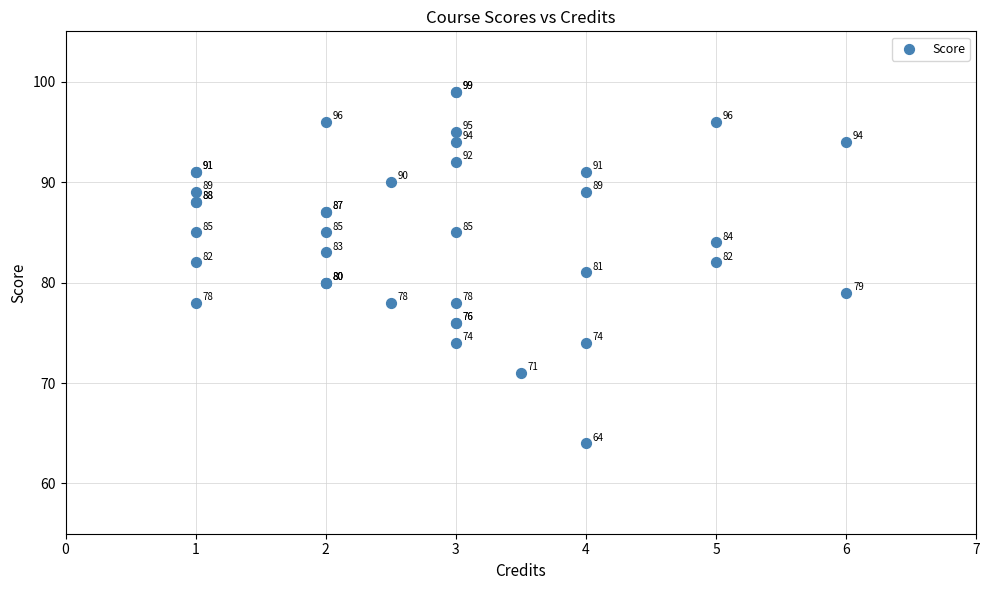

What Y value in the scatter plot is closest to 81?

81